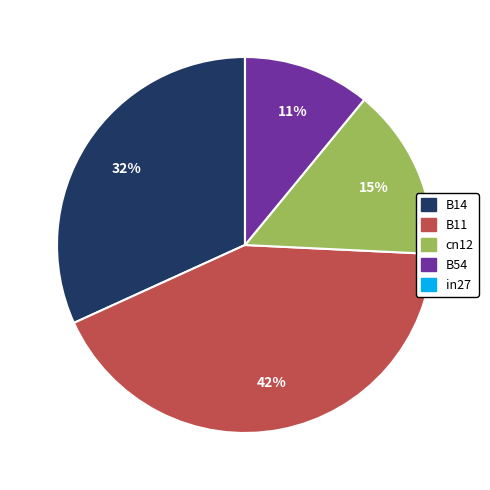

What is the largest slice in the pie chart?

B11